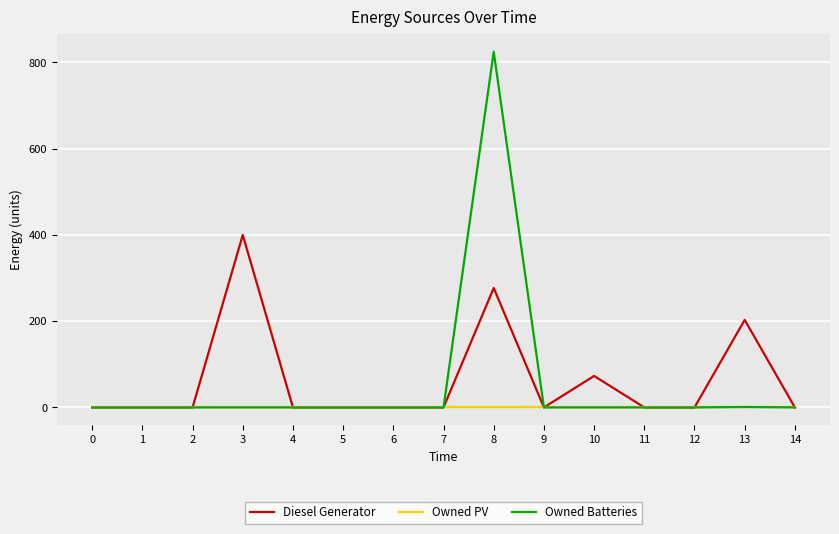

Is it true that Diesel Generator equals -277 at 0?

False